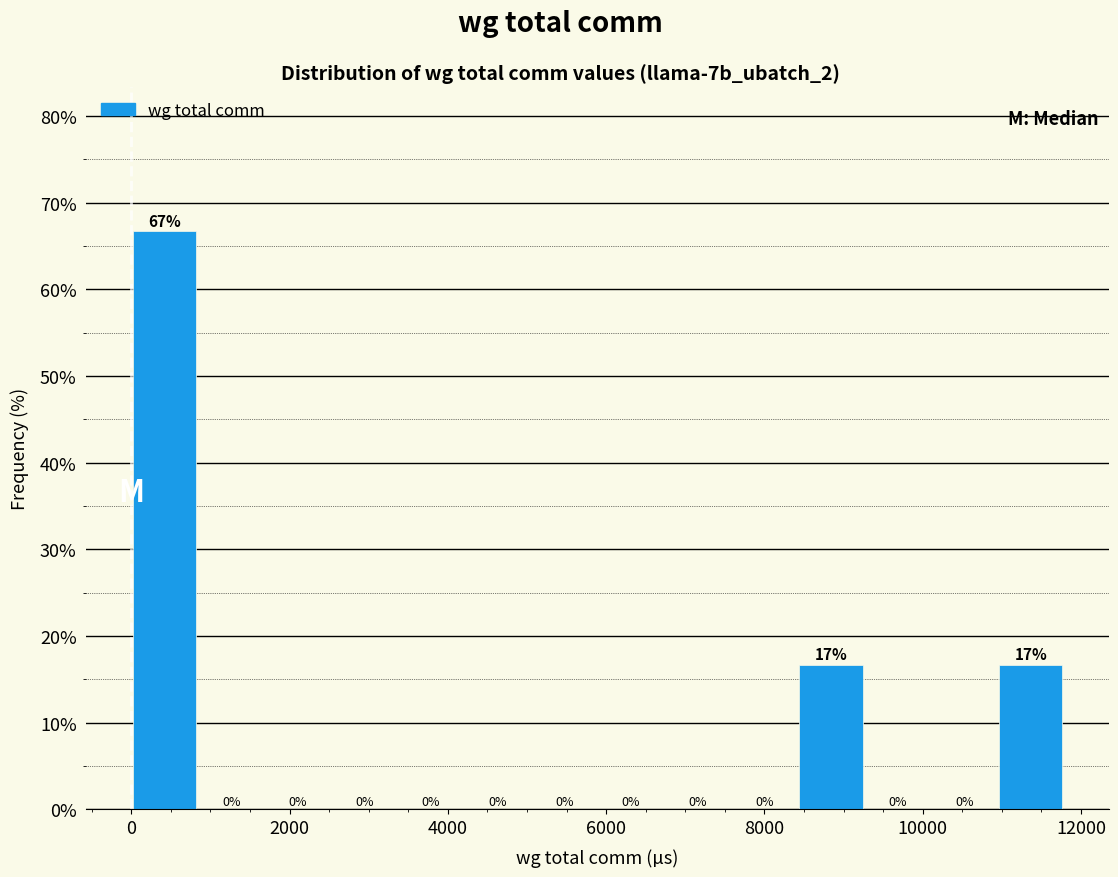

Over which range of the x-axis is the bar tallest?

0 to 800